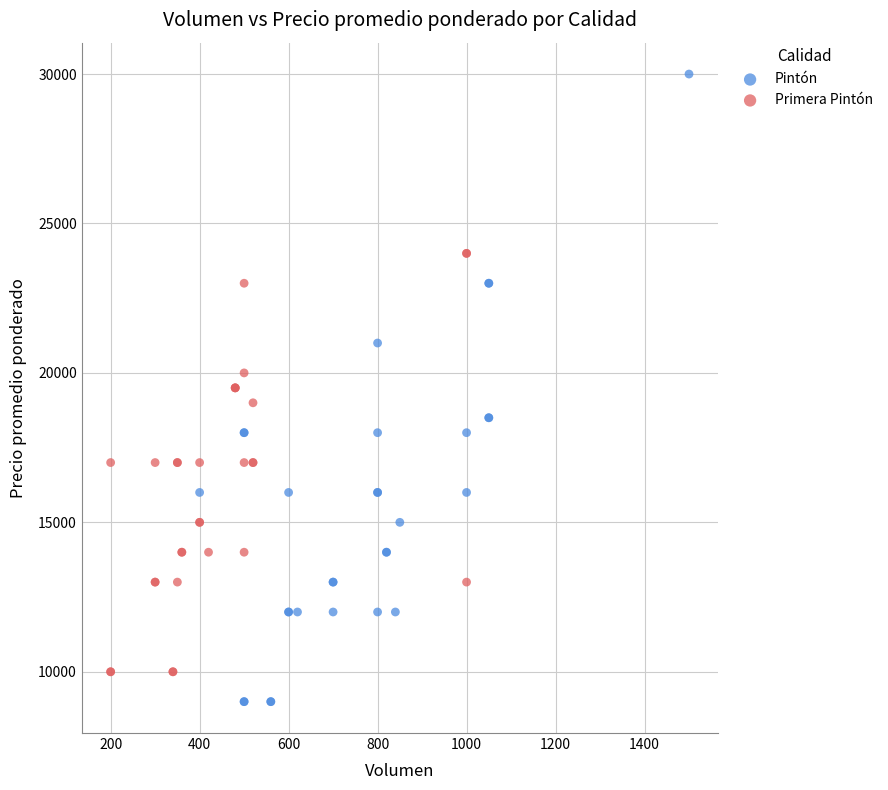

Which series has the largest Y range (max minus min)?

Pintón